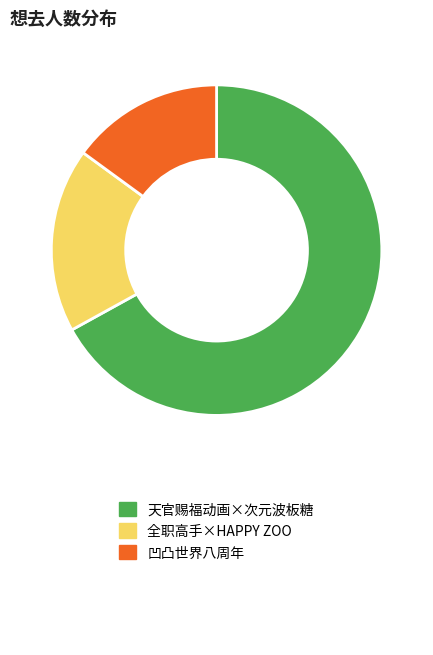

Is there any slice that represents more than half of the pie?

Yes